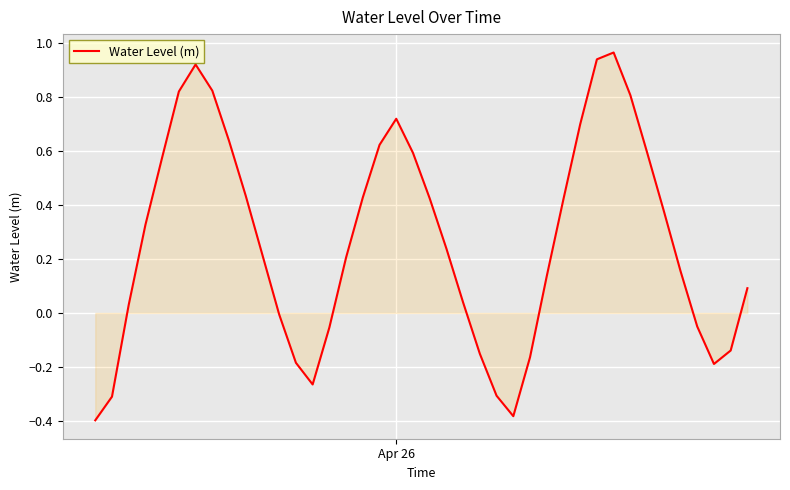

Reading left to right, list all the values displayed in this chart.

-0.4	-0.3	0.0	0.3	0.6	0.8	0.9	0.8	0.6	0.4	0.2	-0.0	-0.2	-0.3	-0.1	0.2	0.4	0.6	0.7	0.6	0.4	0.2	0.0	-0.2	-0.3	-0.4	-0.2	0.1	0.4	0.7	0.9	1.0	0.8	0.6	0.4	0.2	-0.1	-0.2	-0.1	0.1